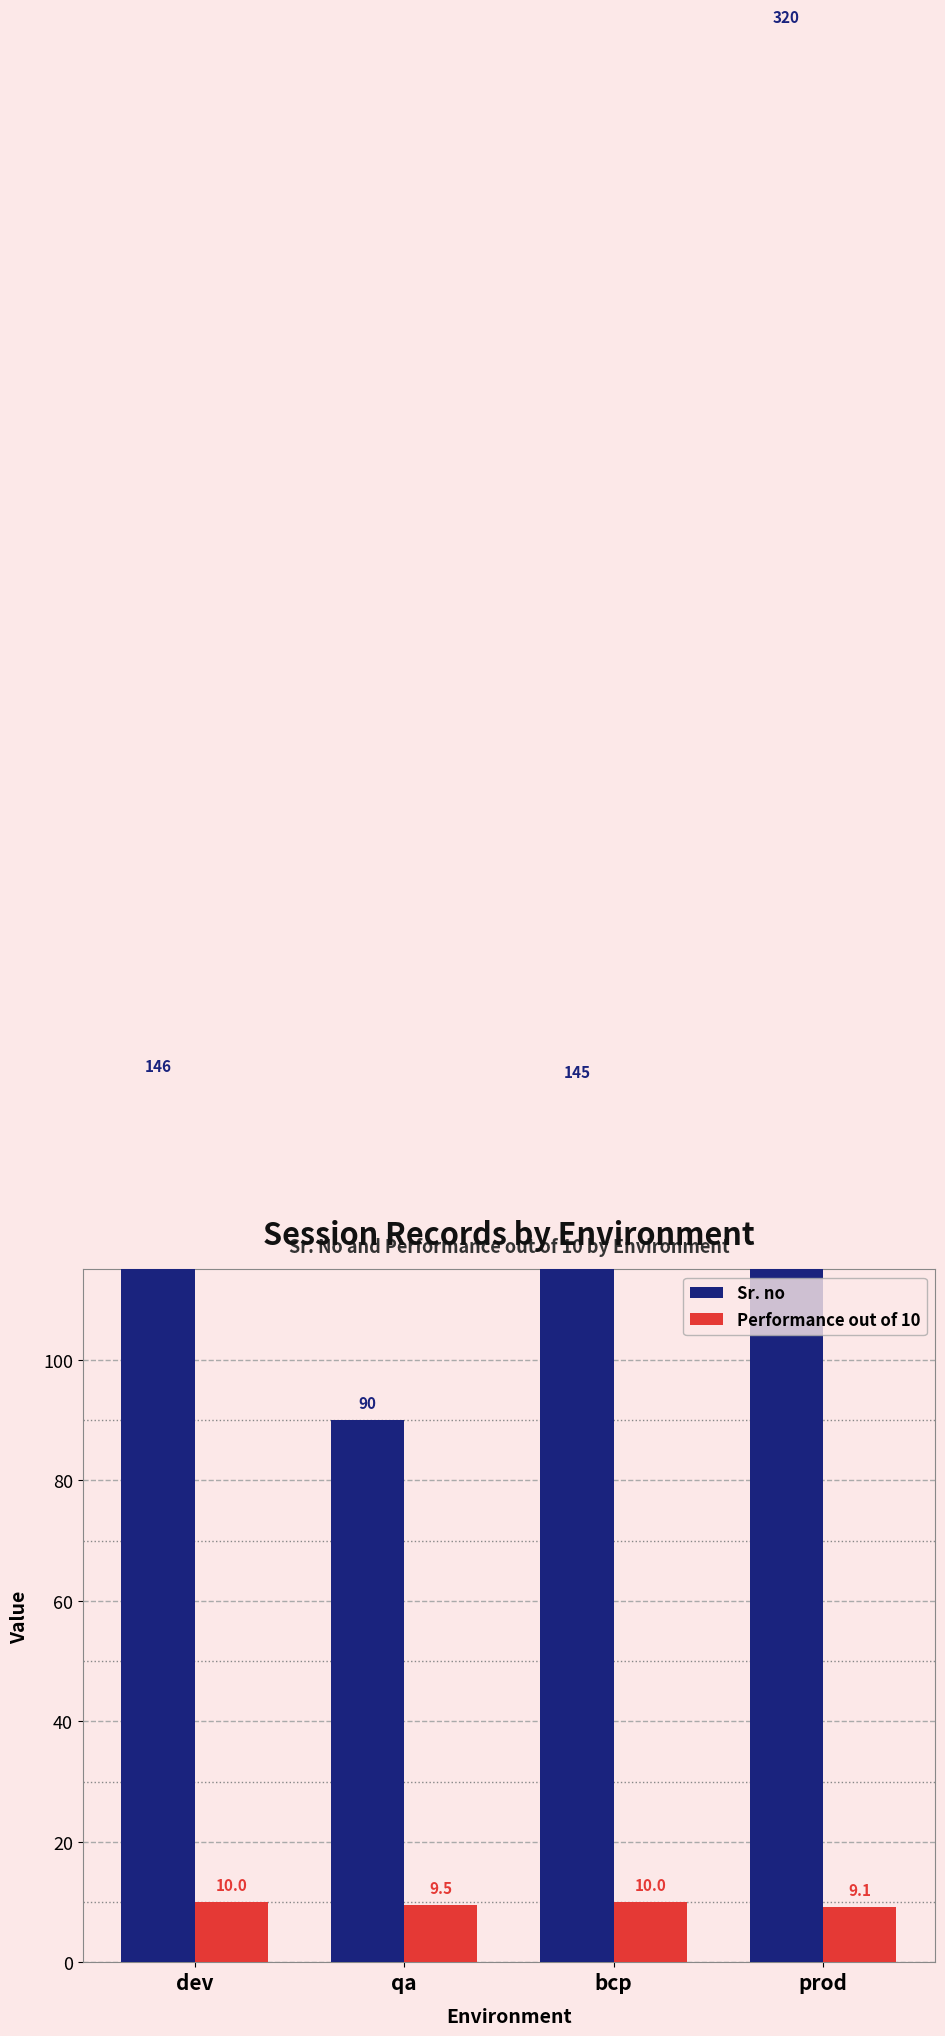

What is the sum of the Sr. no values at dev and bcp?

291.0